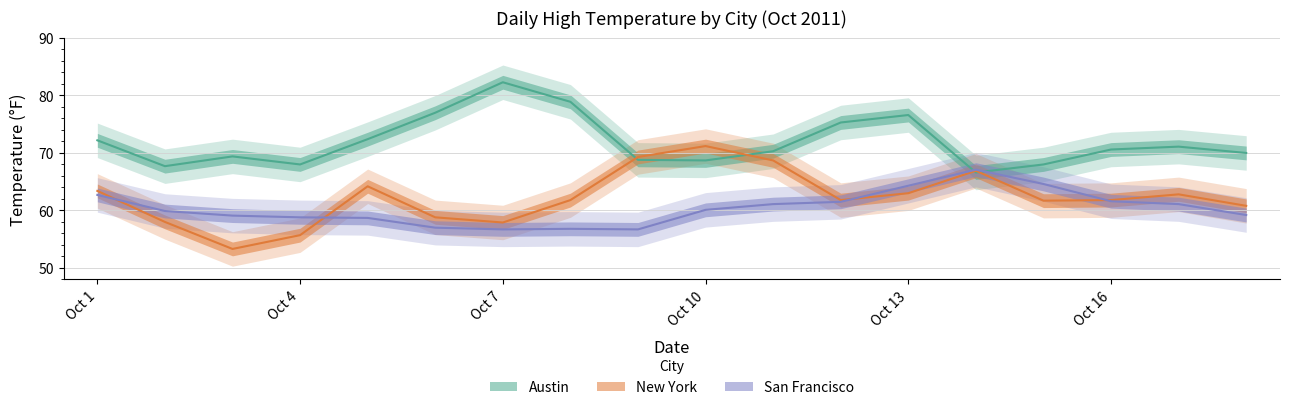

Rank the series by their average value, from highest to lowest.

Austin, New York, San Francisco